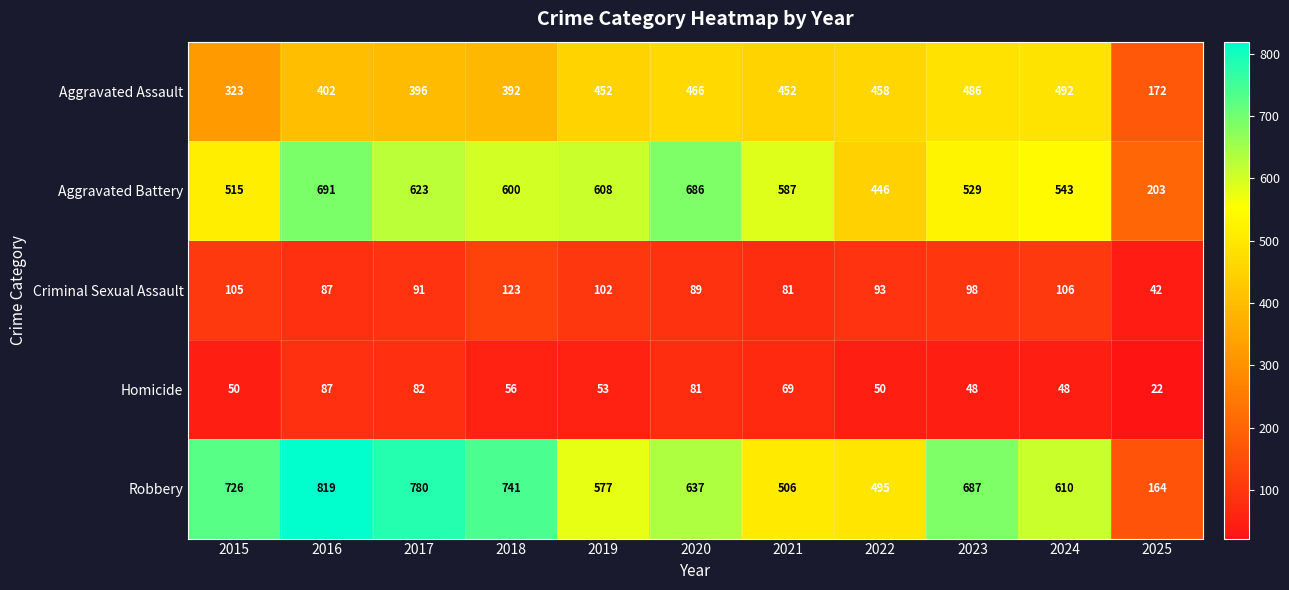

Is it true that Aggravated Assault equals 392 at 2018?

True